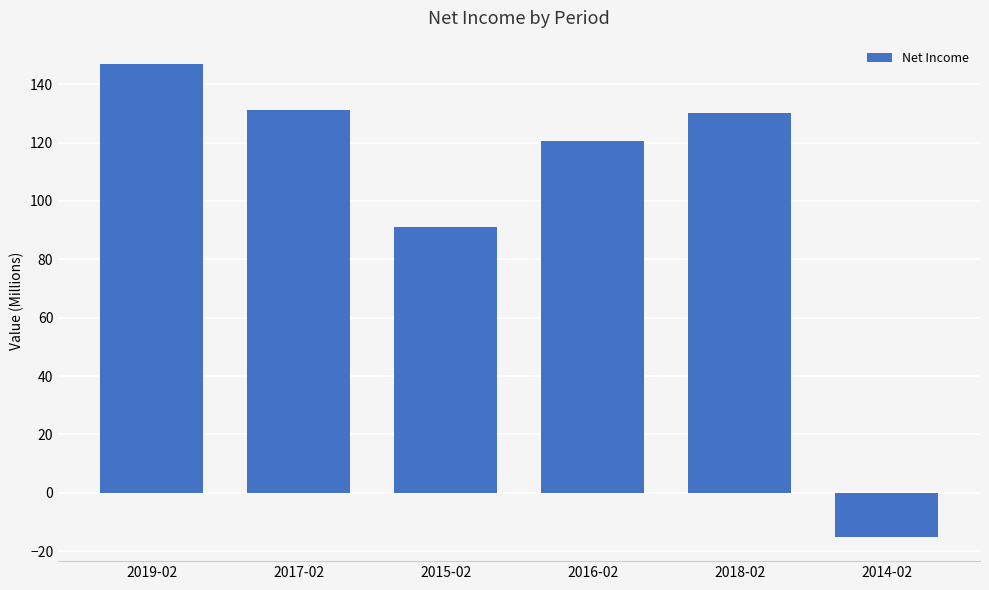

Is it true that the value at 2018-02 is 130.0?

True